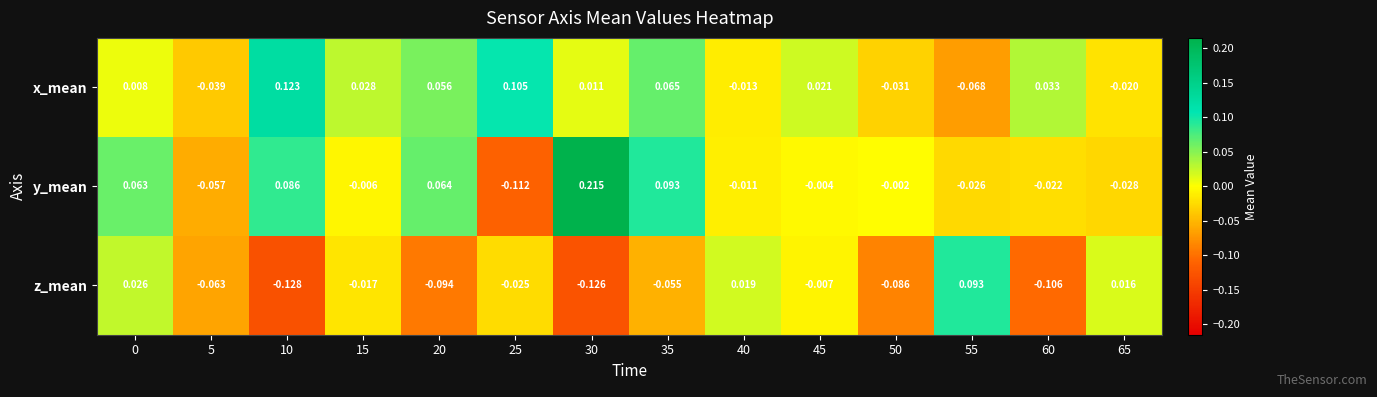

Rank the series by their maximum value, from lowest to highest.

z_mean, x_mean, y_mean